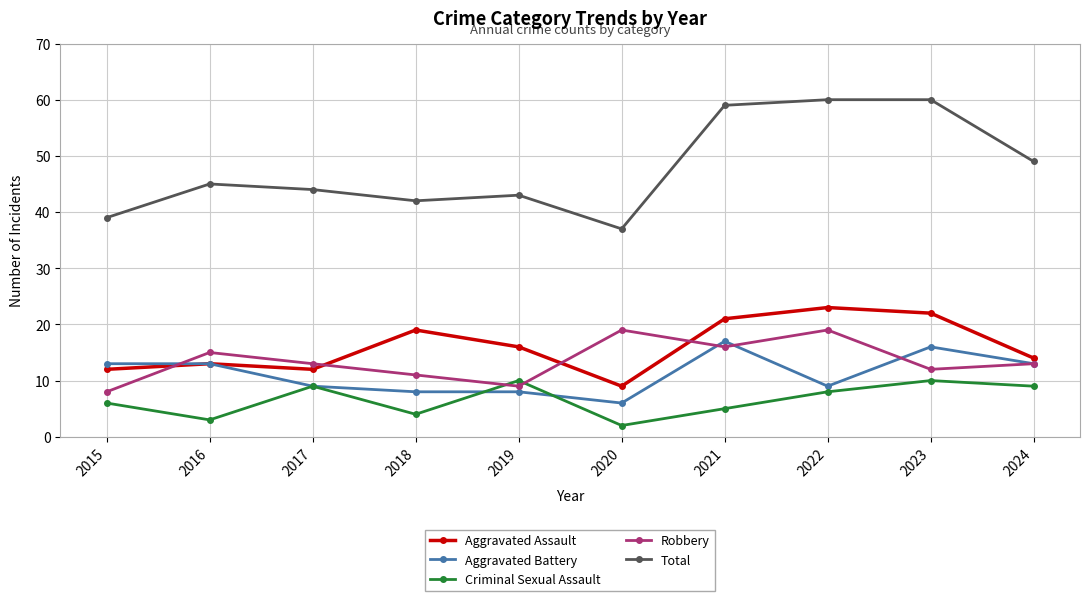

How many data points does each series have?

10